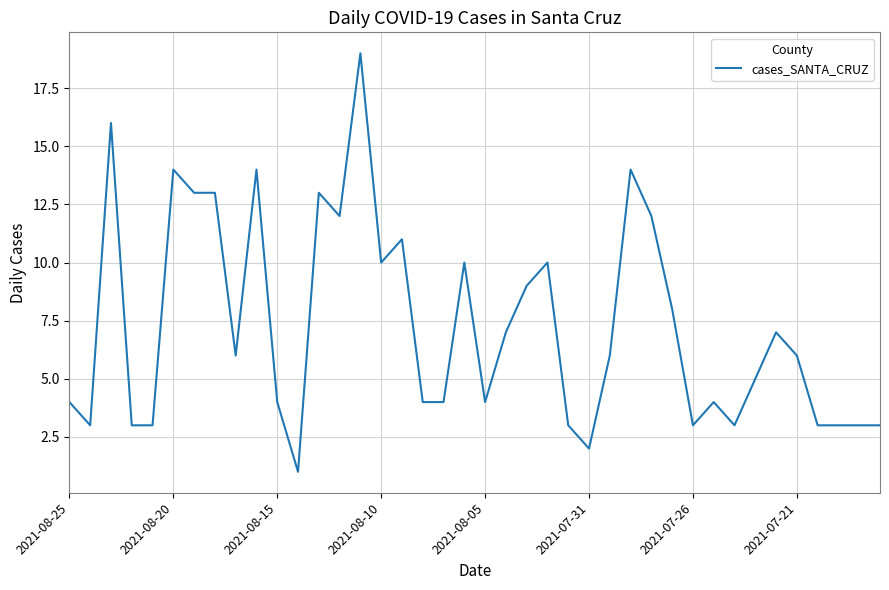

How many lines are shown in the chart?

1